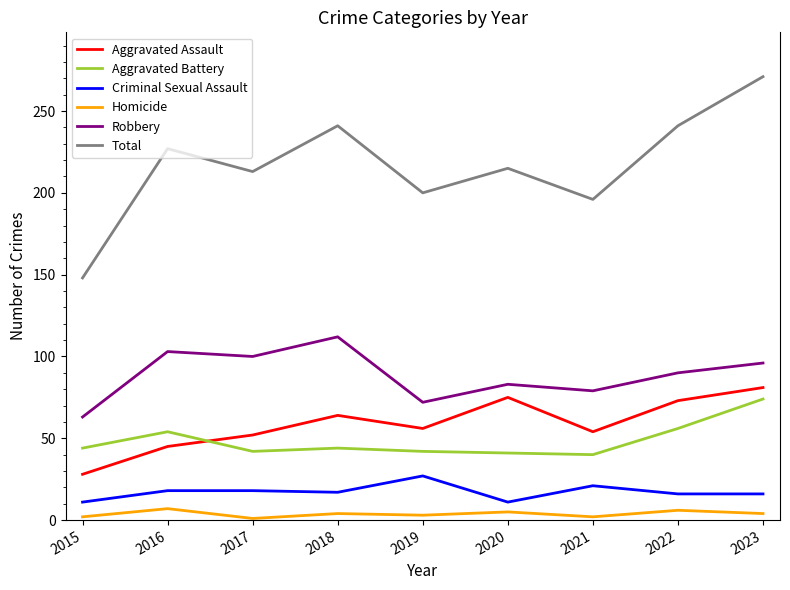

How many lines are shown in the chart?

6